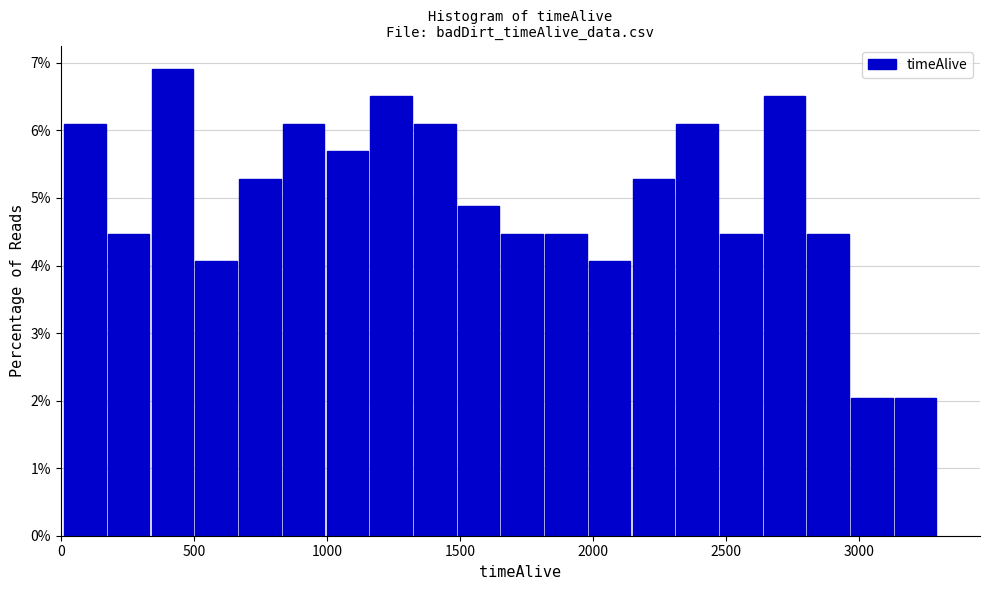

Read against the x-axis, roughly where is the centre of the tallest bar?

400